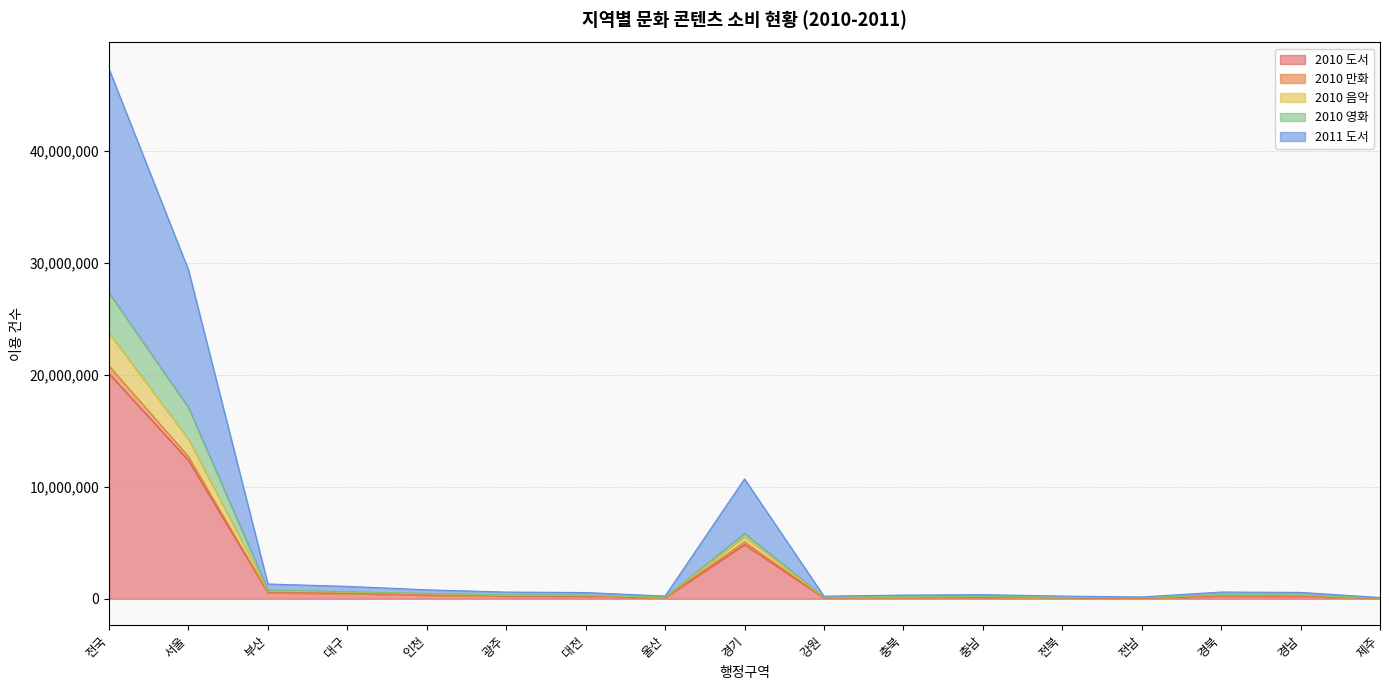

True or false: 2010 만화 has more than 1 interior local peaks.

True